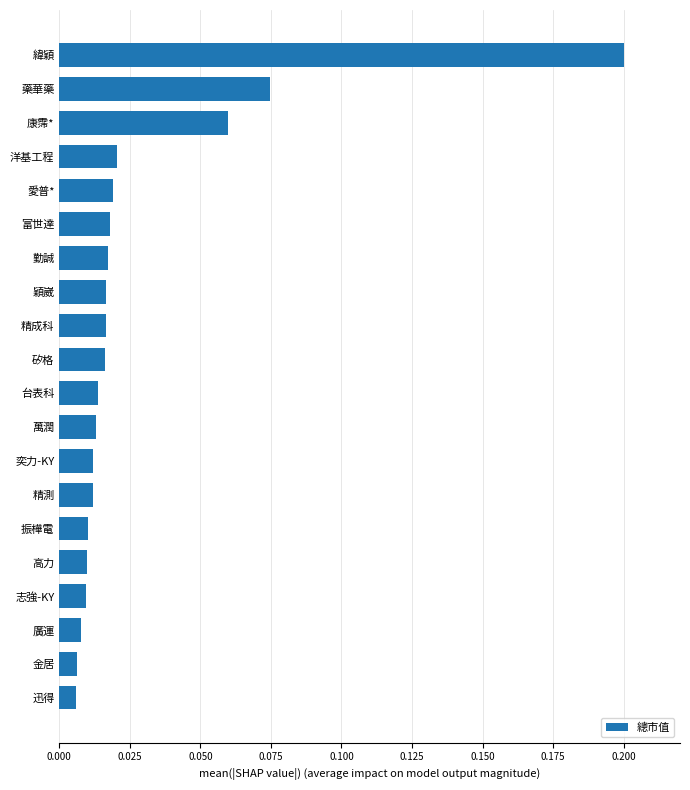

Which label corresponds to the largest value in the chart?

緯穎